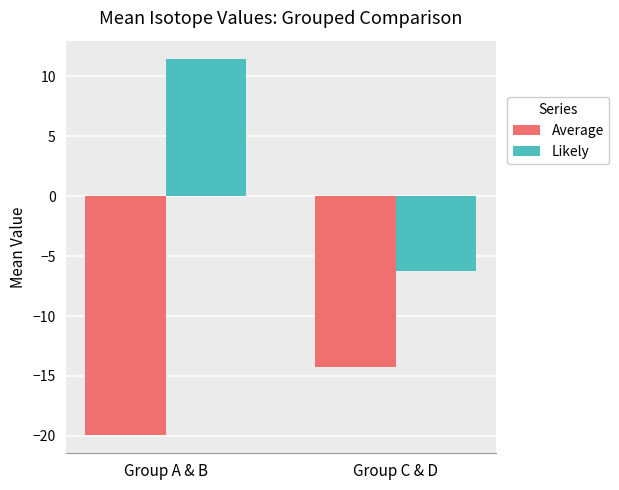

Reading right to left, extract all data points from this chart.

Average: Group C & D=-14.2	Group A & B=-19.9
Likely: Group C & D=-6.3	Group A & B=11.4